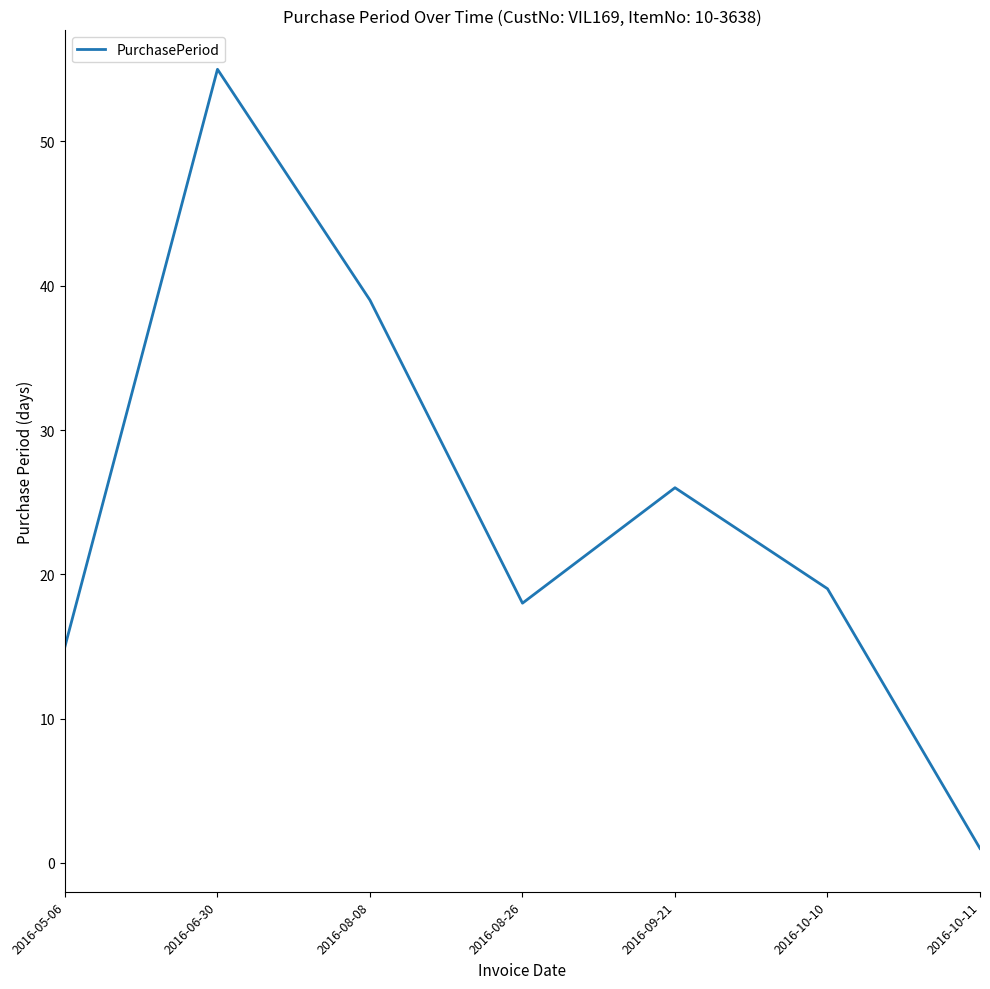

How many categories are shown in the chart?

7